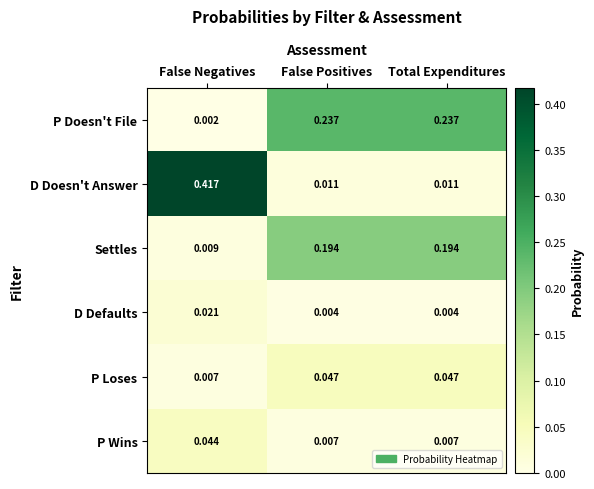

Rank the series by their maximum value, from lowest to highest.

D Defaults, P Wins, P Loses, Settles, P Doesn't File, D Doesn't Answer